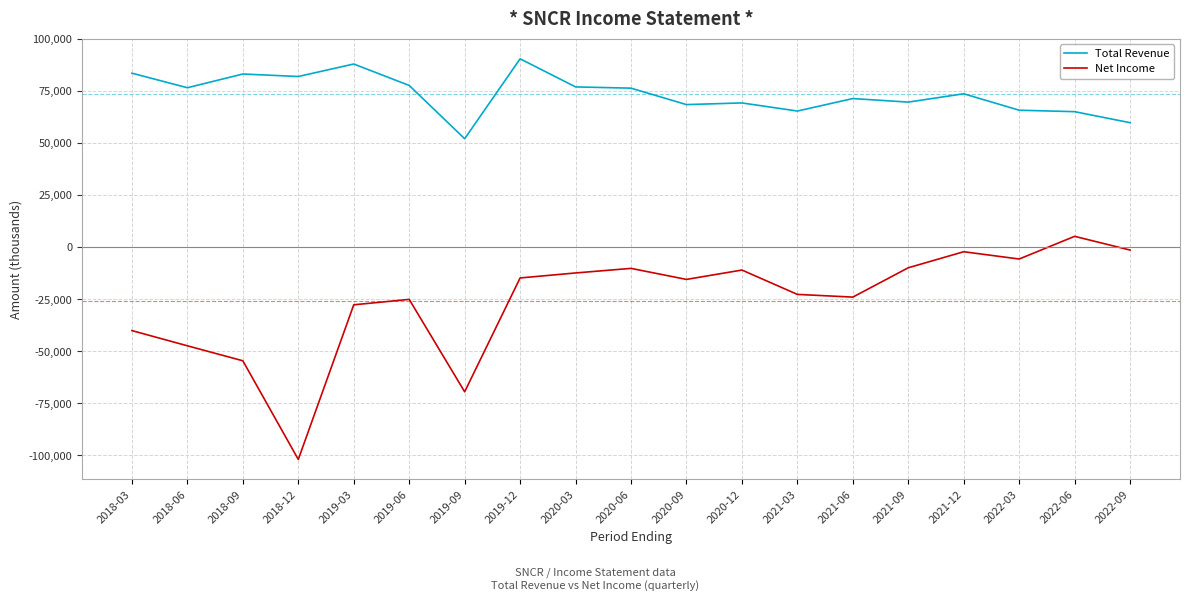

Which series has the largest range (max minus min)?

Net Income